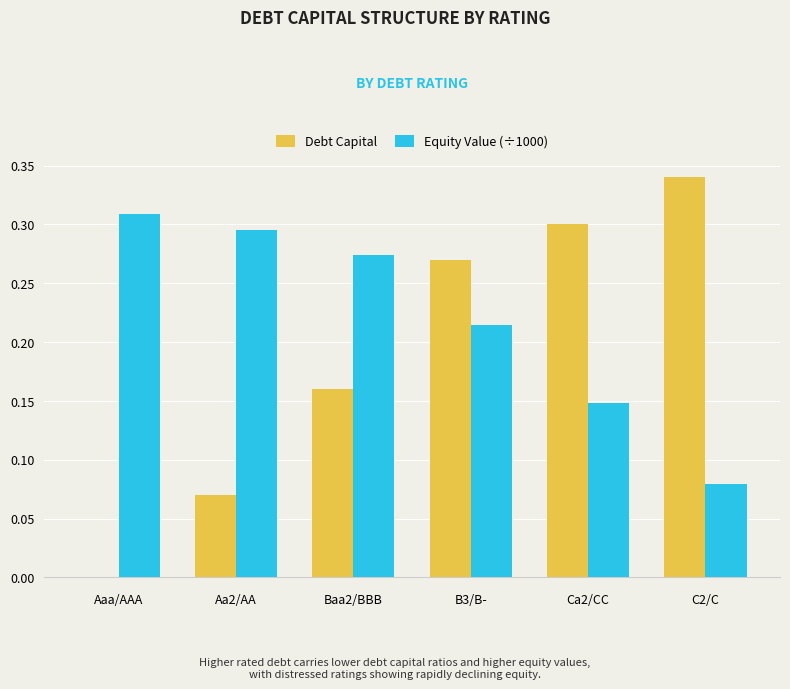

What is the sum of all Equity Value (÷1000) values?

1.3